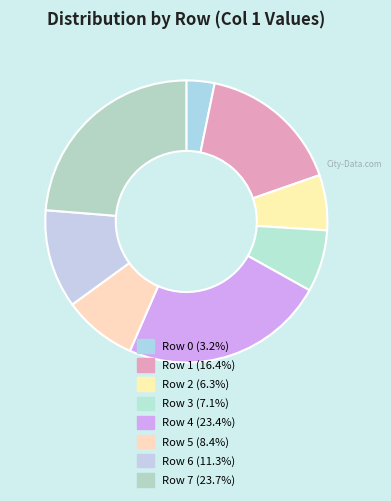

Combined, what portion of the pie is Row 1 and Row 7?

40.2%